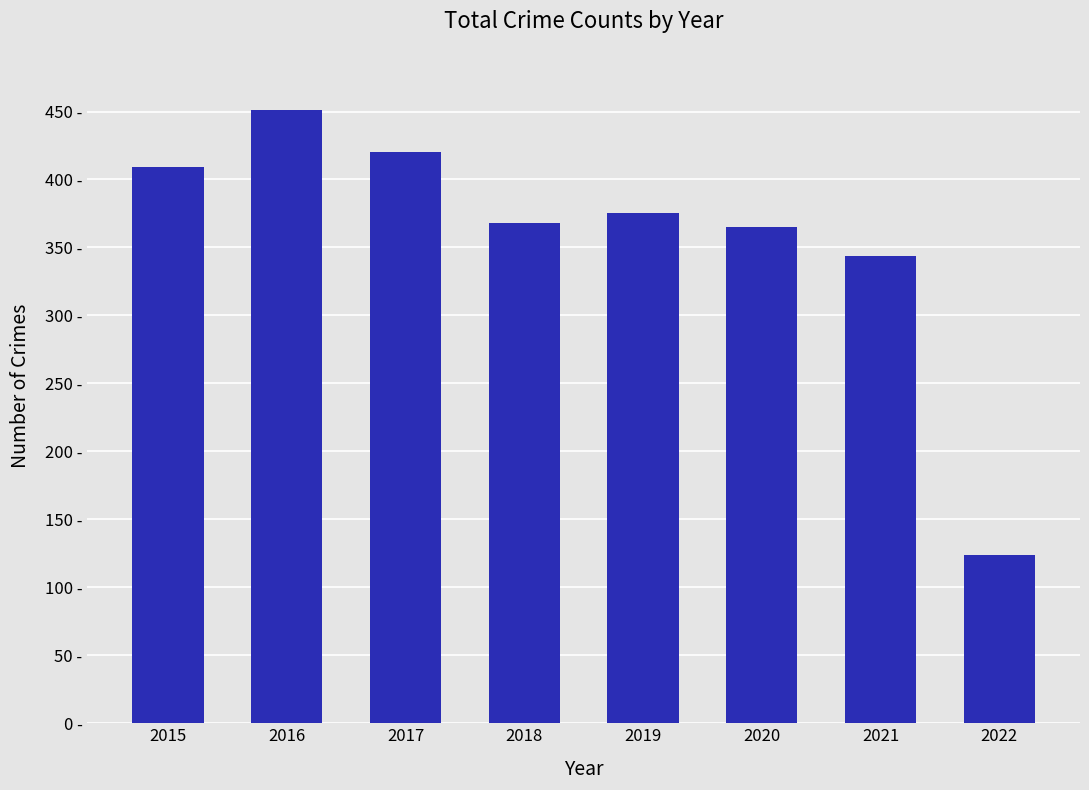

Reading right to left, what are all the values shown in this chart?

2022=124	2021=344	2020=365	2019=375	2018=368	2017=420	2016=451	2015=409